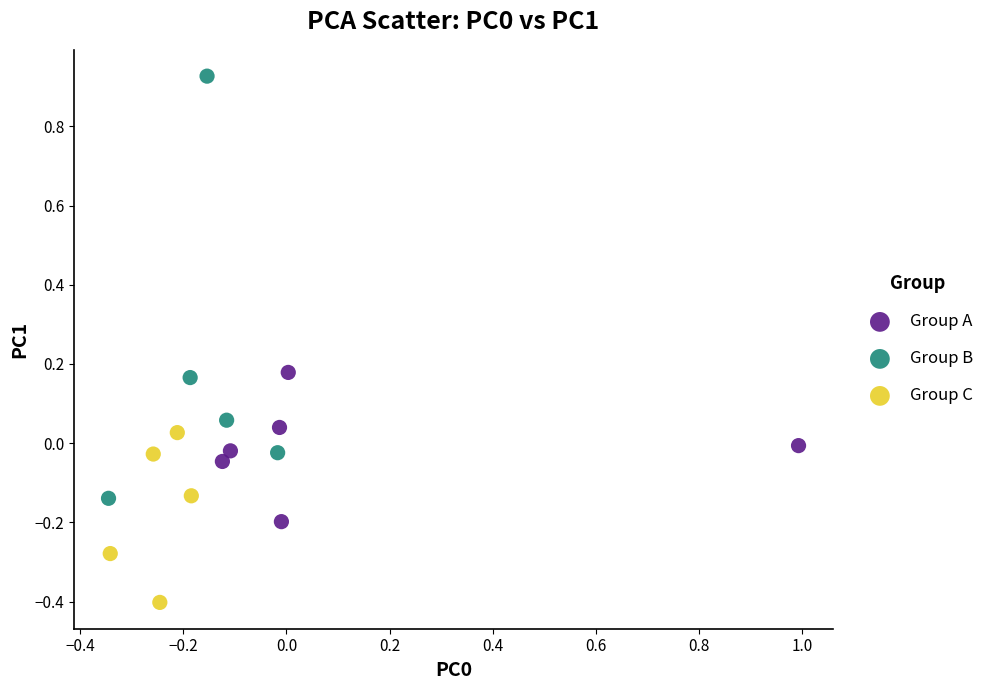

Which series reaches the minimum Y coordinate?

Group C